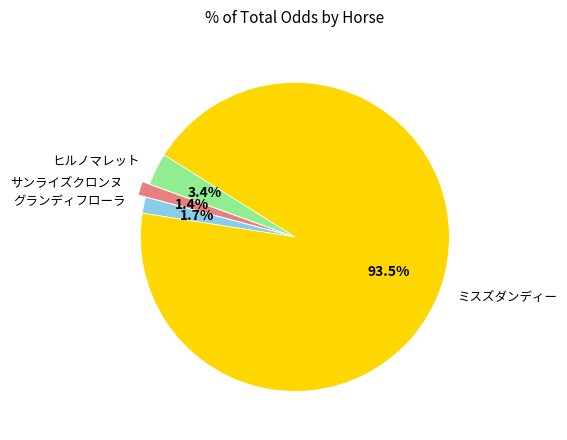

Is グランディフローラ the majority of the pie?

No